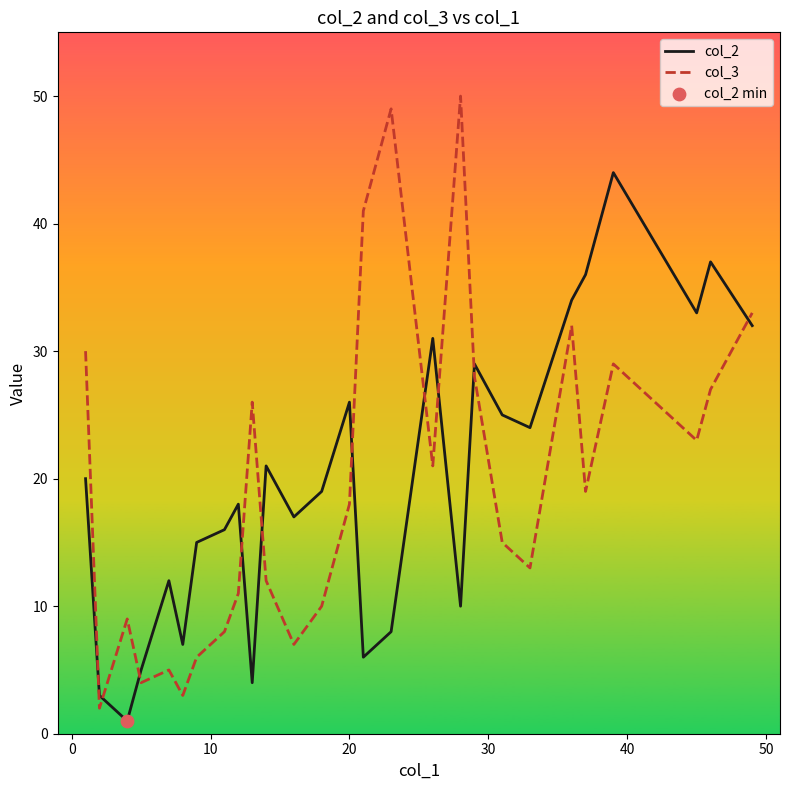

Which series has the largest range (max minus min)?

col_3